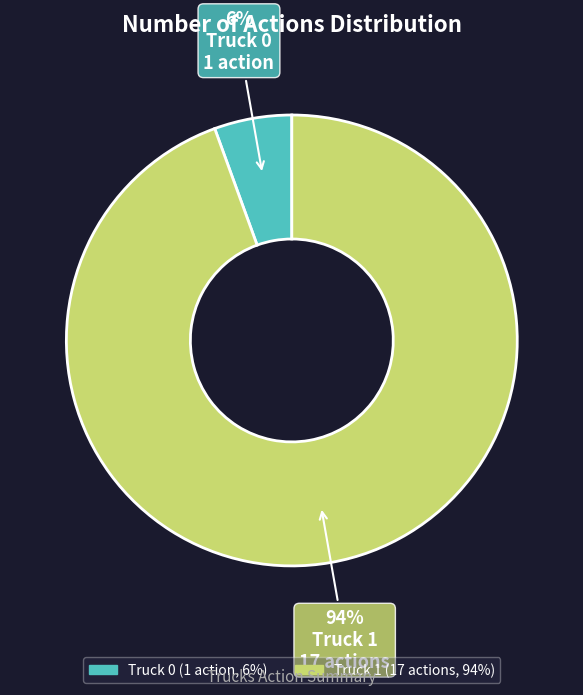

True or false: Truck 0 accounts for 6% of the total.

True